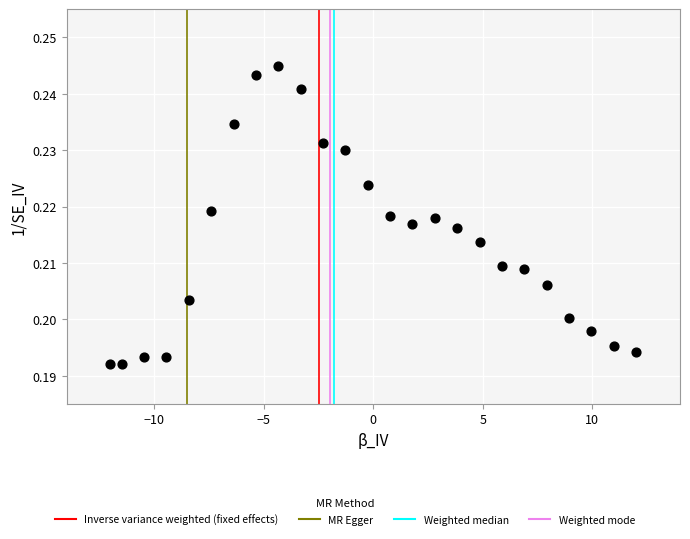

What is the range of X values (max minus min)?

24.0